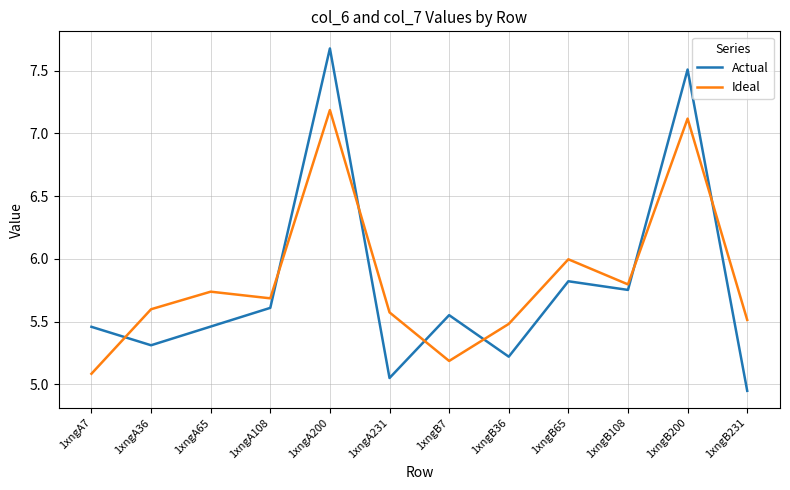

List the series in order of their peak value, lowest first.

Ideal, Actual